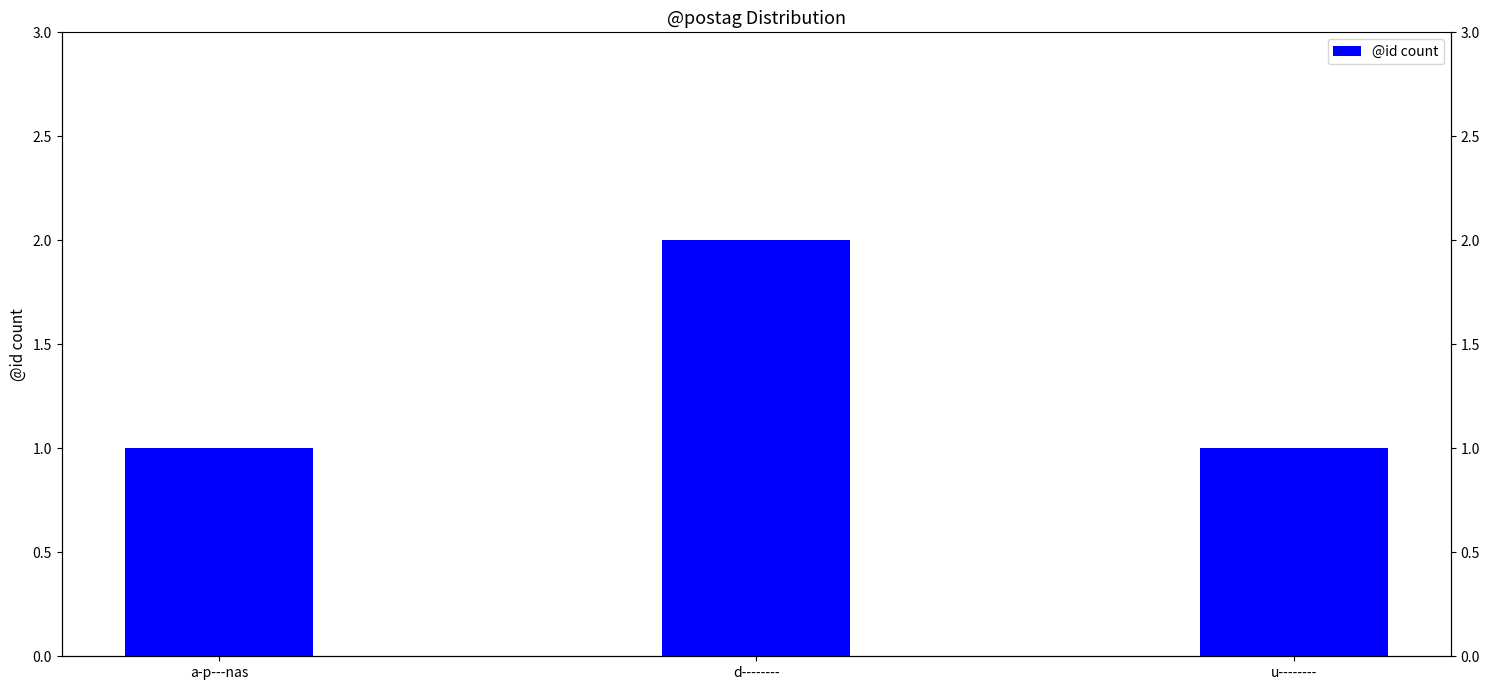

What is the difference between the maximum and minimum values?

1